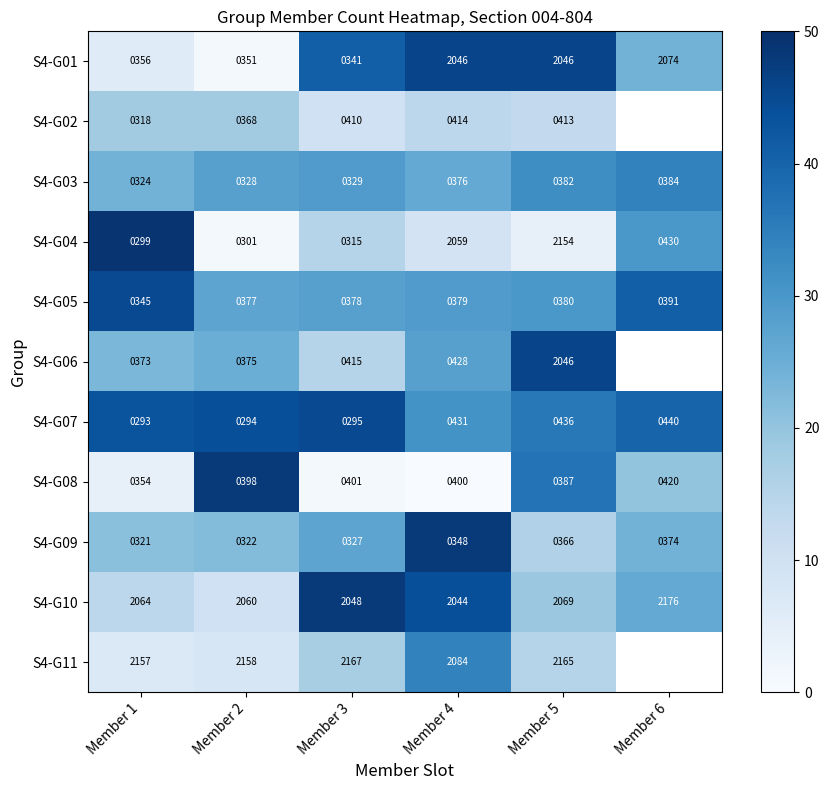

What is the maximum value for S4-G04?

2154